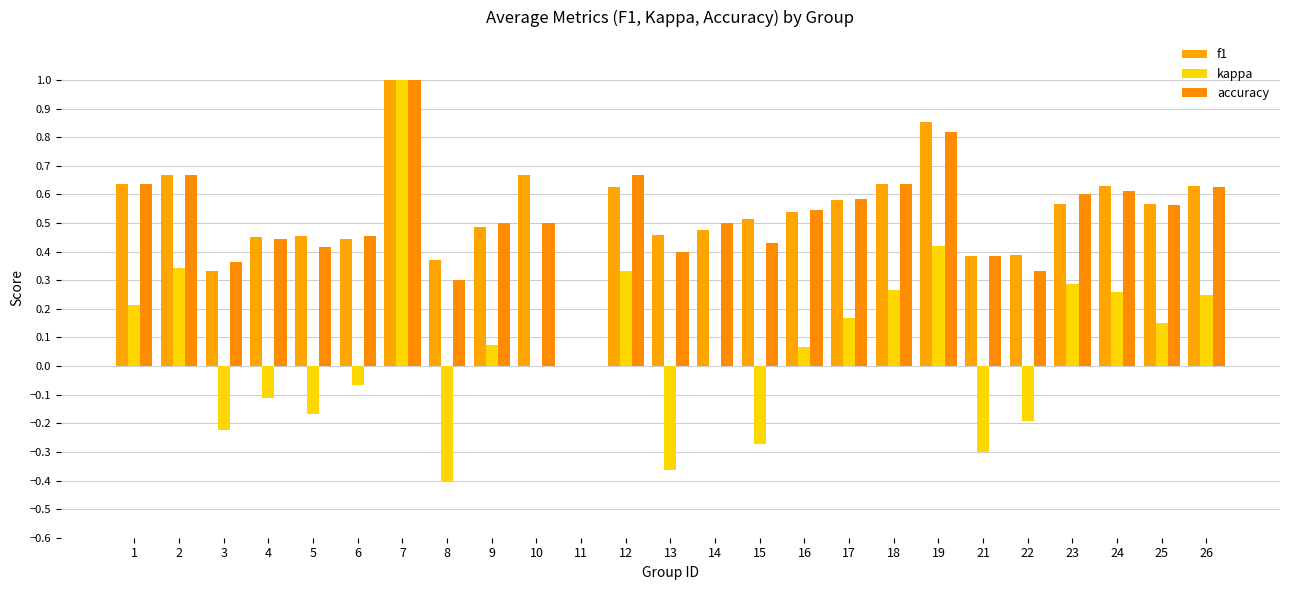

Does the chart contain stacked bars?

No